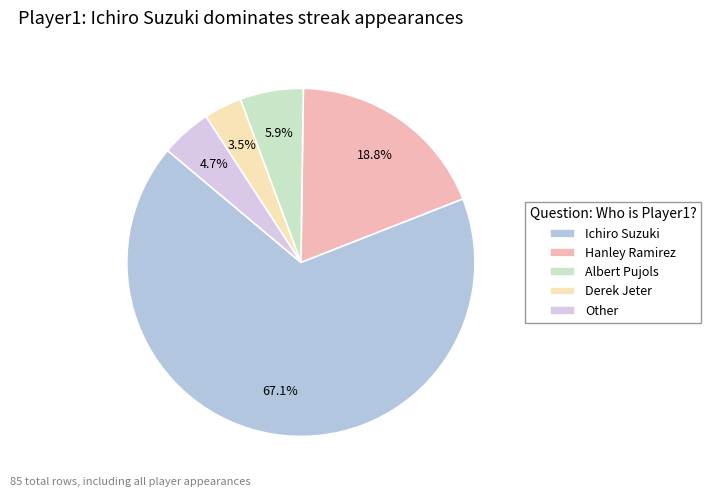

How many segments does this pie chart have?

5